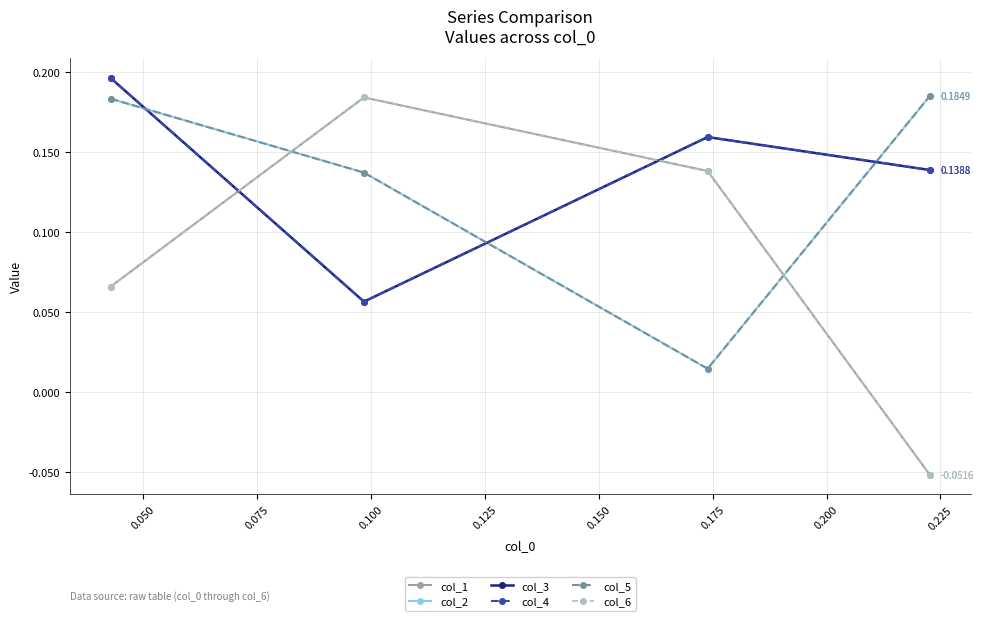

Is this an area chart (filled region under the line)?

No